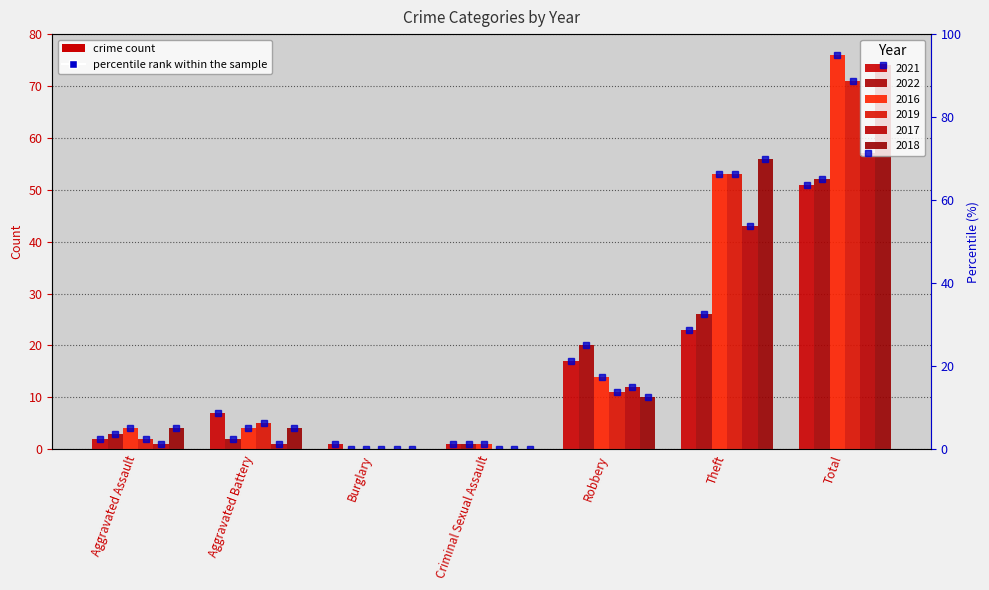

What is the difference between the maximum and minimum values in the 2022 series?

52